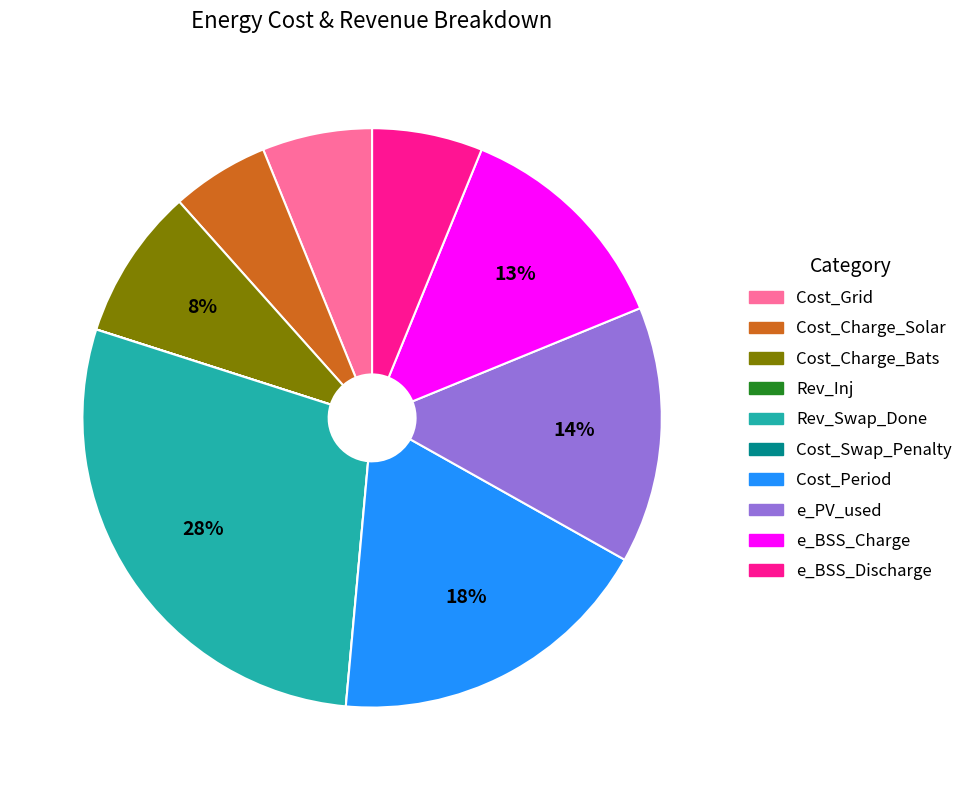

Is it true that e_PV_used is 1% of the pie?

False